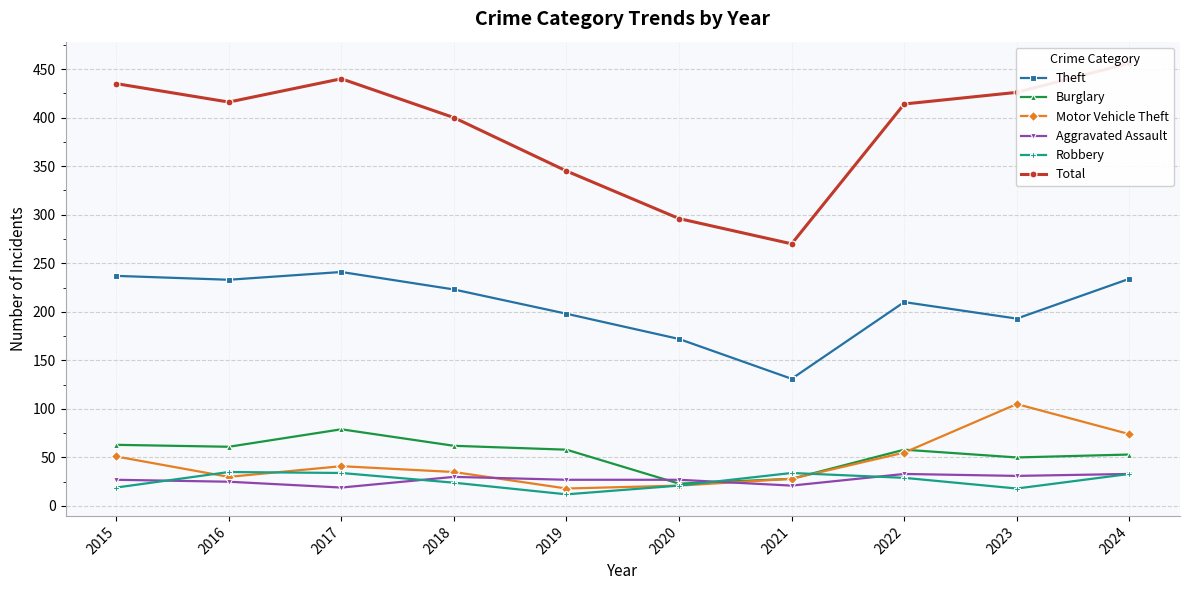

What is the sum of all Total values?

3898